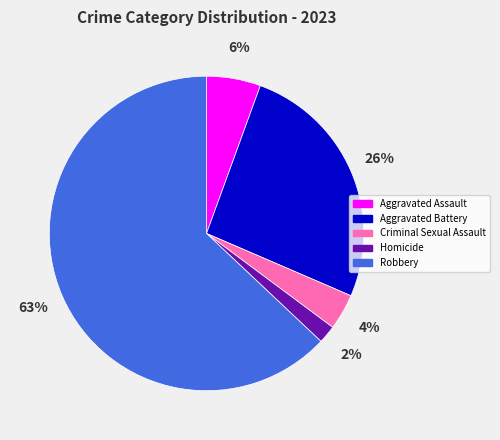

To the nearest percent, what is the difference between the Aggravated Battery and Robbery slice percentages?

37%